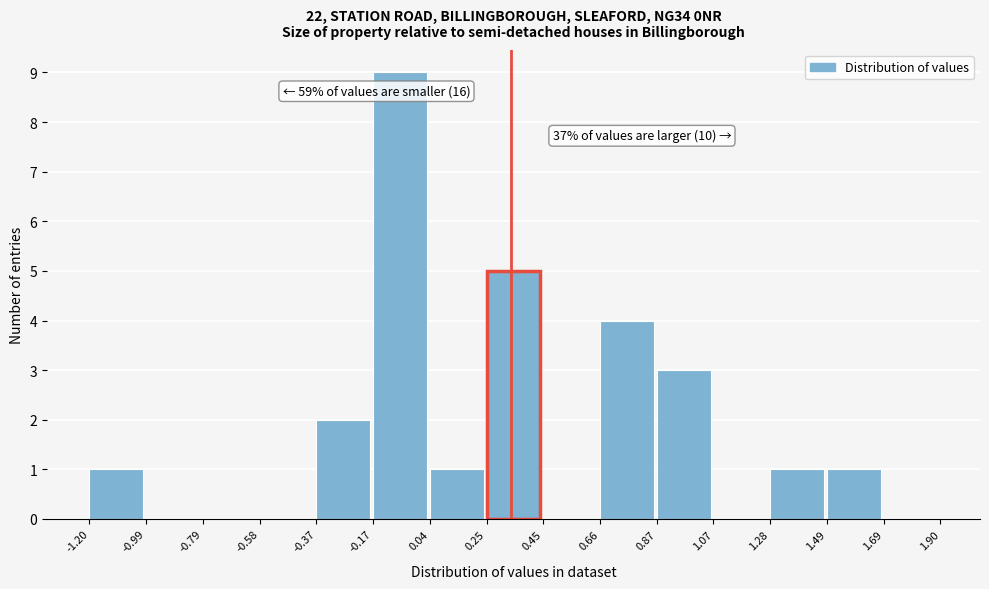

Which range on the x-axis has the tallest bar?

-0.17 to 0.04